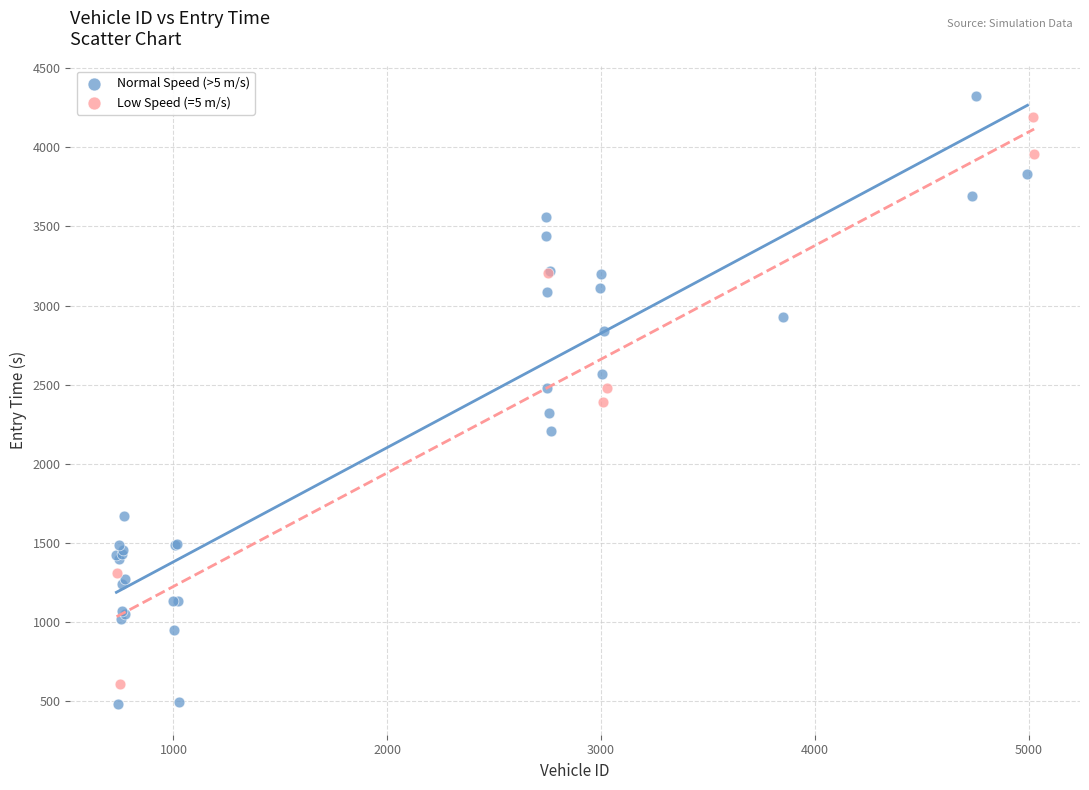

Which series reaches the minimum Y coordinate?

Normal Speed (>5 m/s)